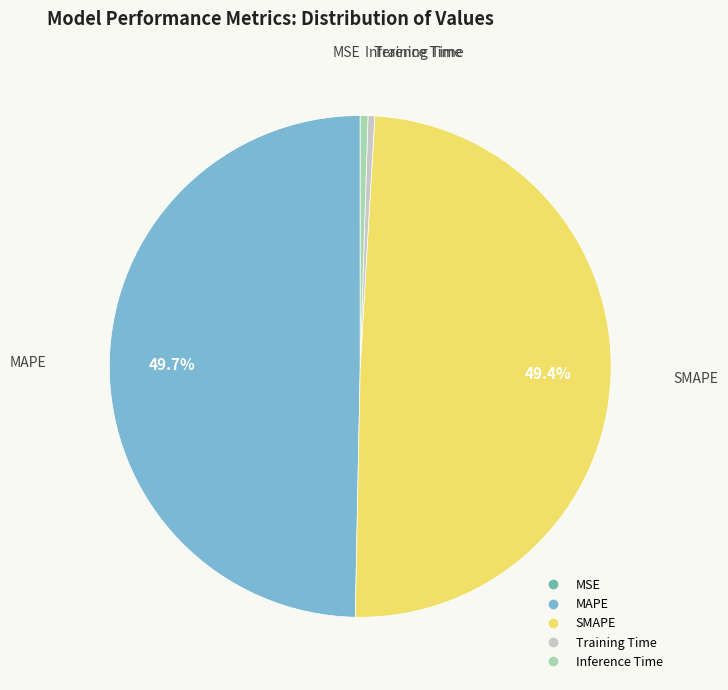

Is Inference Time the majority of the pie?

No